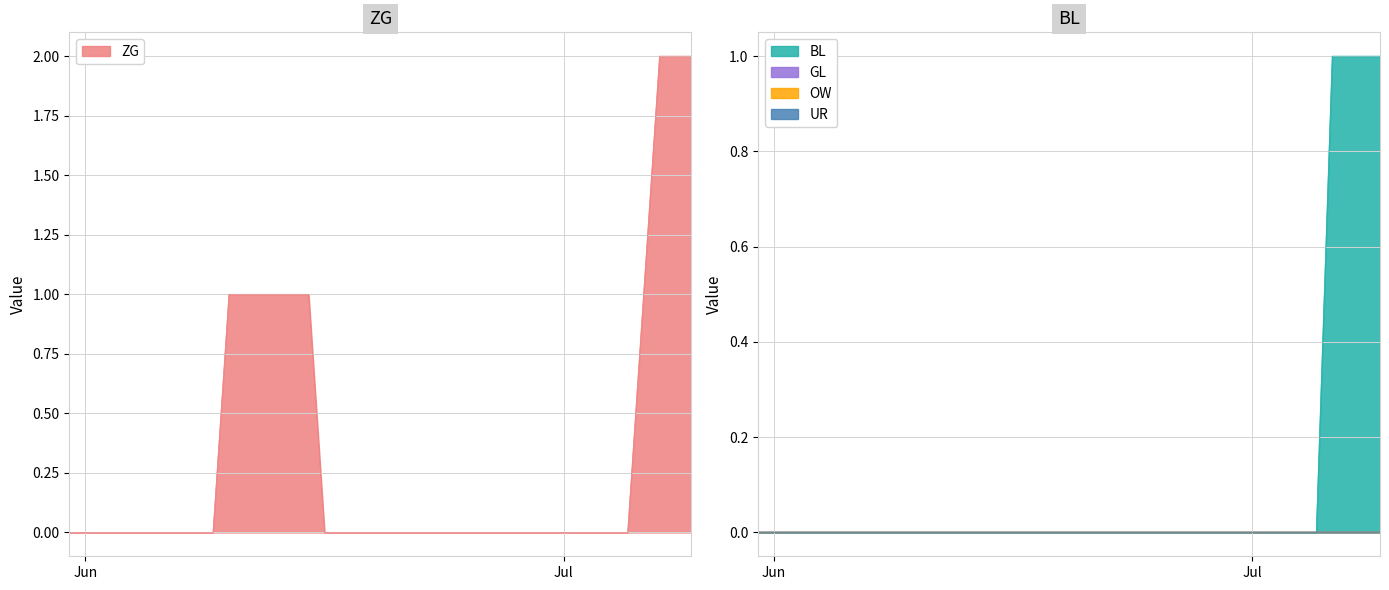

True or false: UR and BL cross at least once.

False